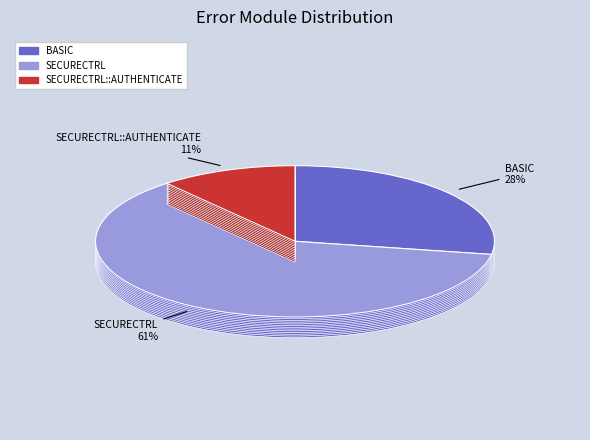

What is the ratio of the value at SECURECTRL to the value at BASIC?

2.2